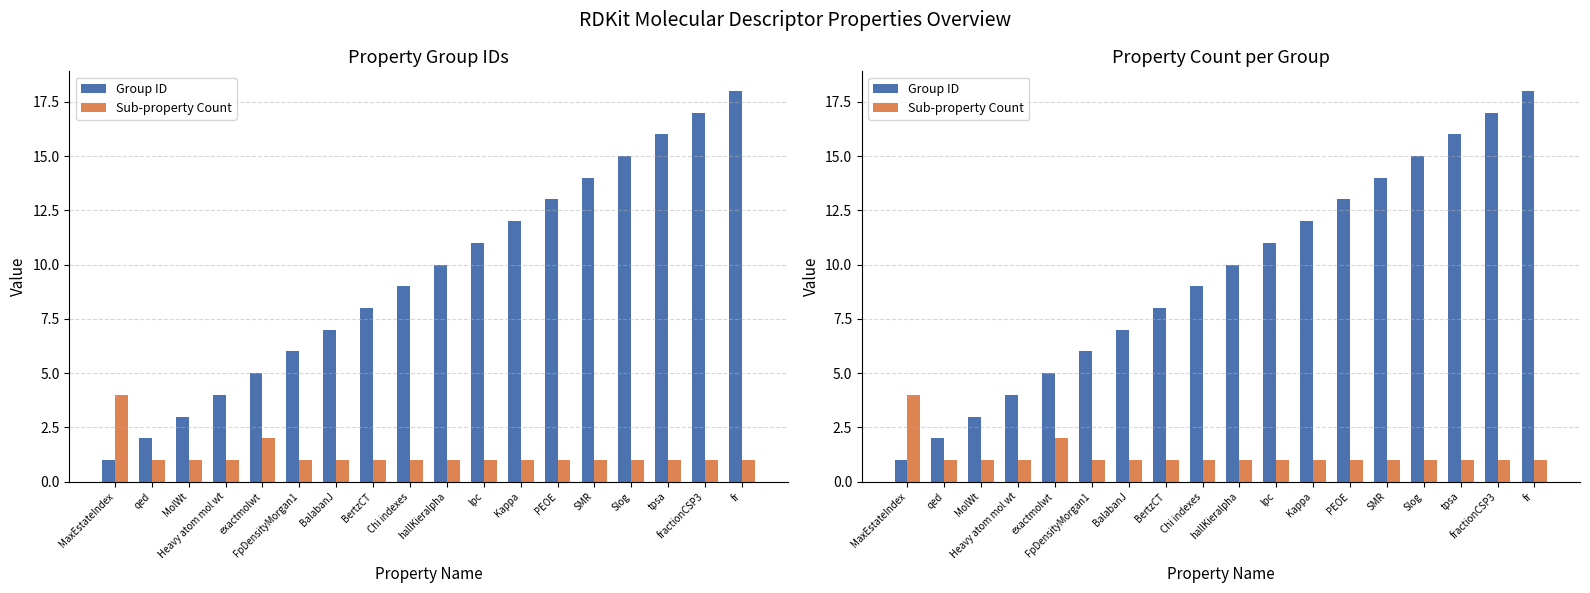

What is the sum of the Group ID values at lpc and MaxEstateIndex?

12